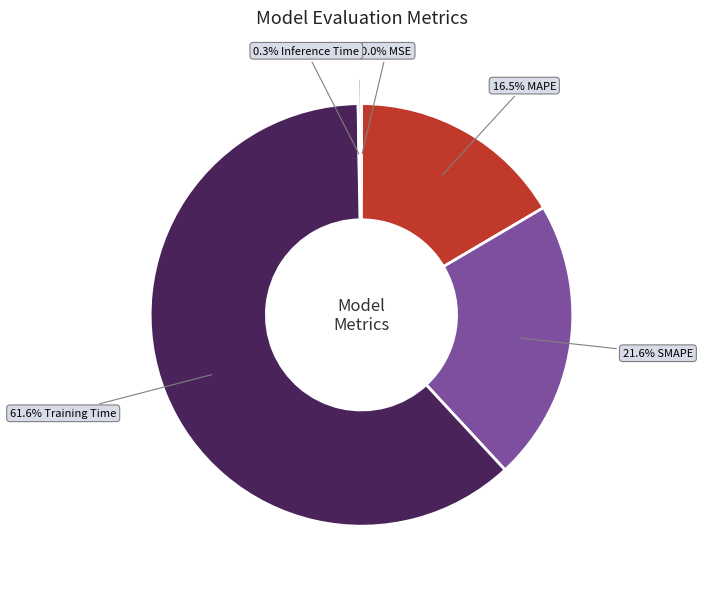

Is there any slice that represents more than half of the pie?

Yes